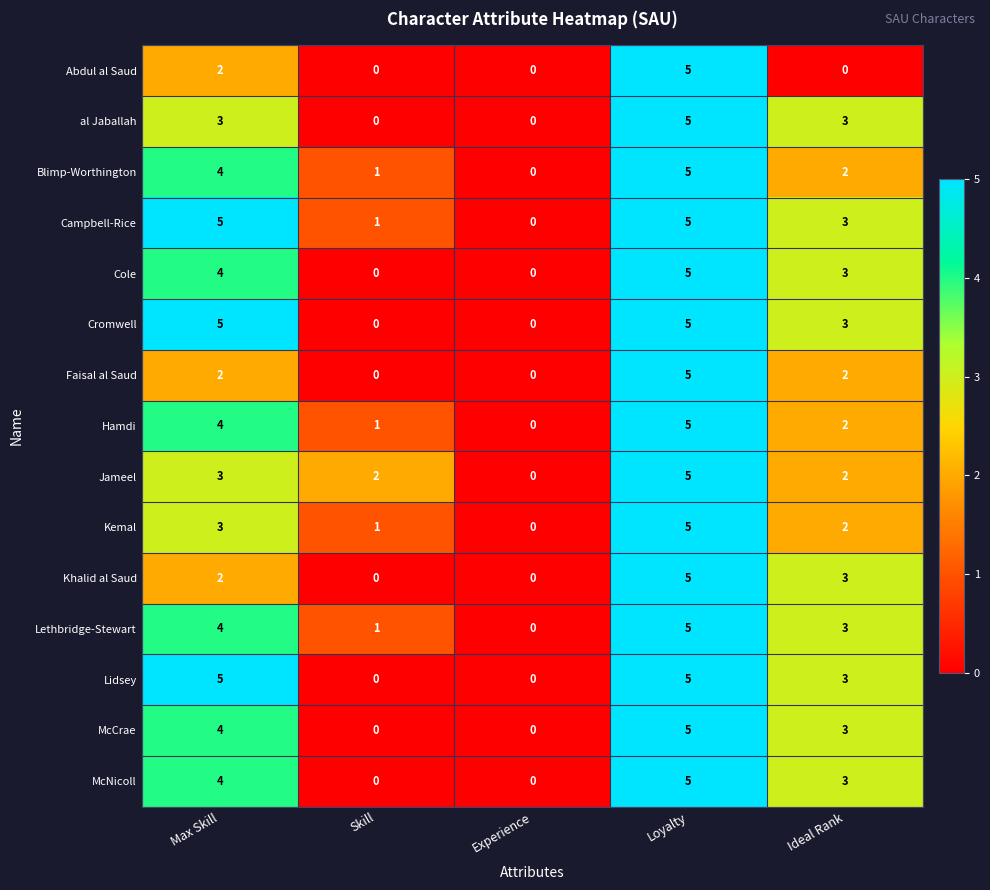

At which category is the sum across all series the highest?

Loyalty